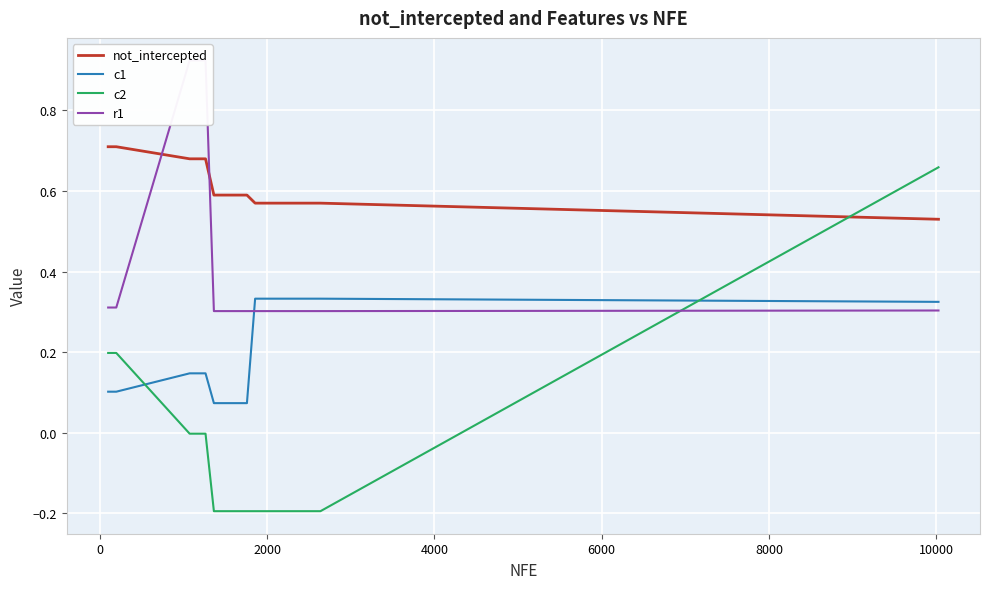

True or false: c2 and not_intercepted cross at least once.

True